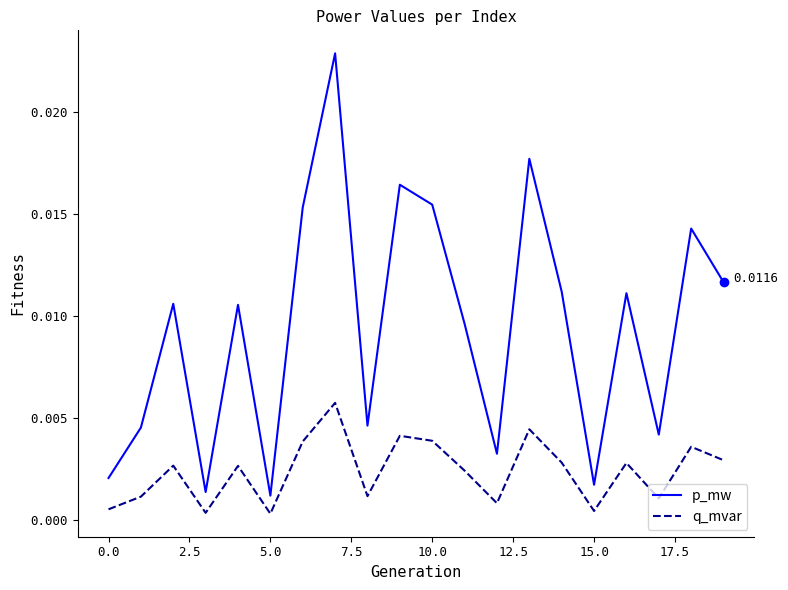

What are all the series names shown in the legend?

p_mw, q_mvar